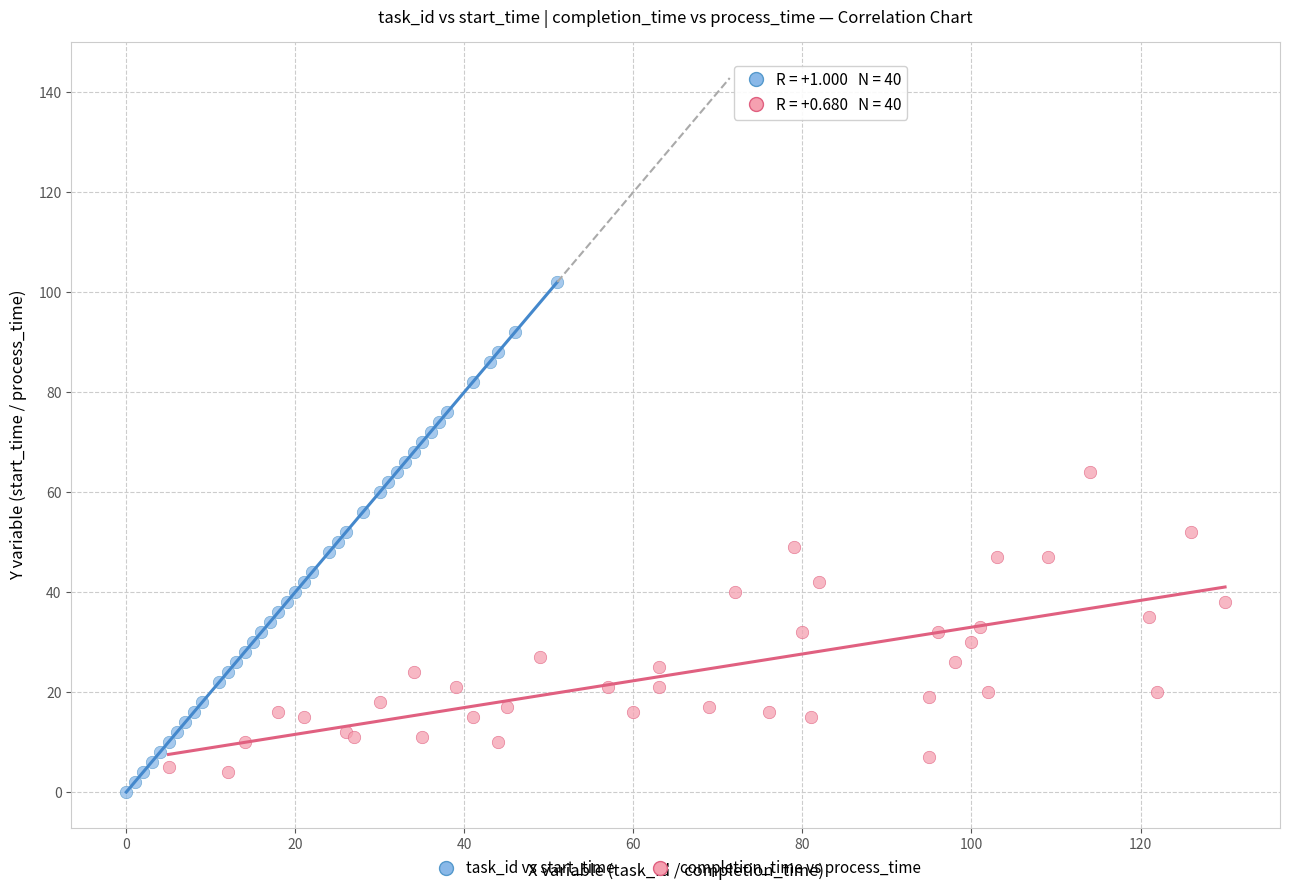

Which series reaches the maximum Y coordinate?

task_id vs start_time